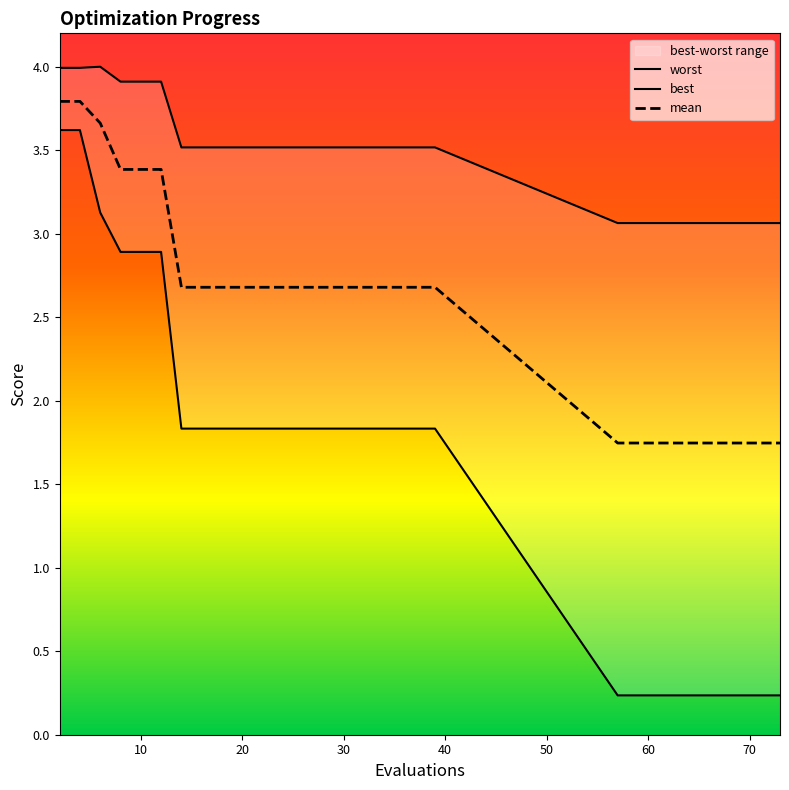

What is the difference between the second highest and second lowest values in the best series?

3.4